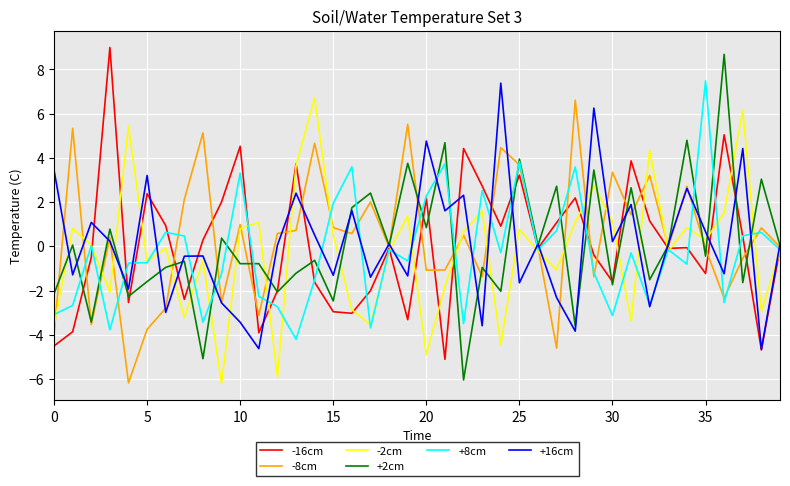

What is the lowest value of the +16cm series?

-4.7